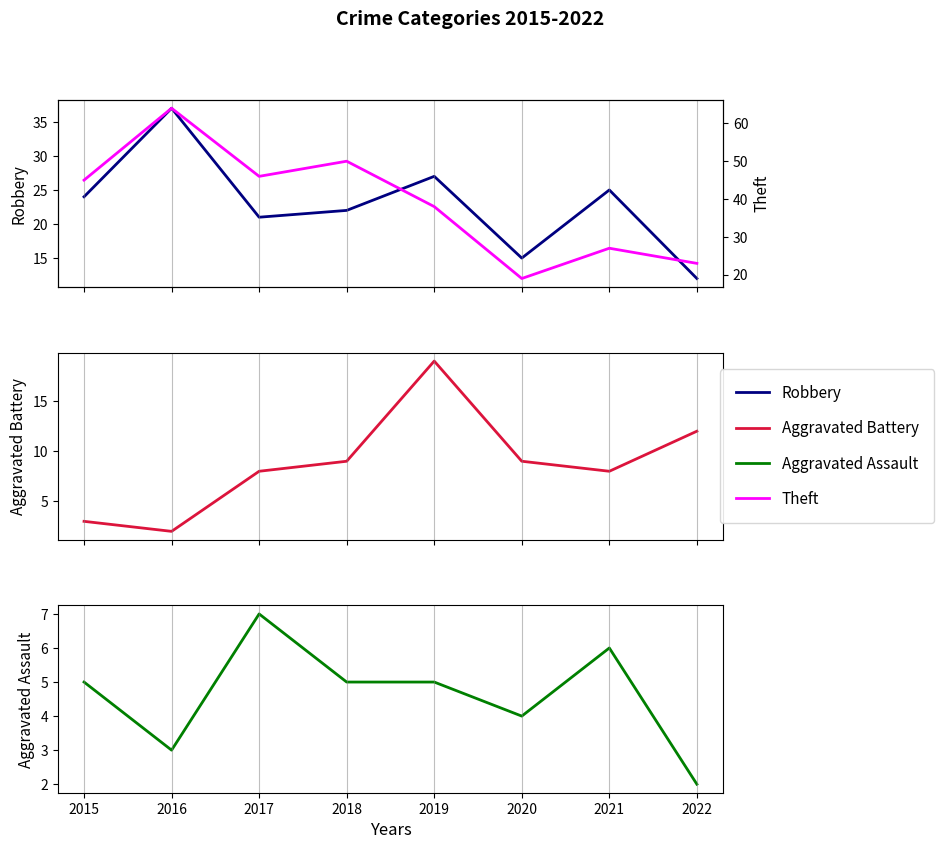

Where is Aggravated Assault nearest to the value 4?

2020